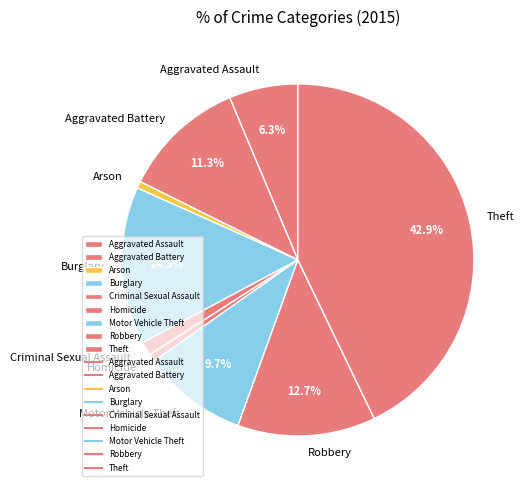

Count the number of slices in the pie.

9